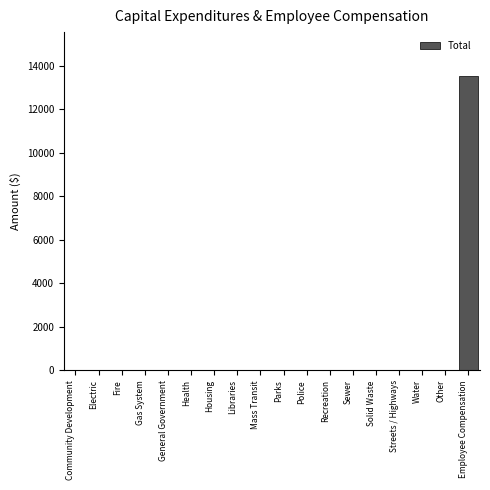

Reading left to right, transcribe all the data shown in this chart.

Community Development=0	Electric=0	Fire=0	Gas System=0	General Government=0	Health=0	Housing=0	Libraries=0	Mass Transit=0	Parks=0	Police=0	Recreation=0	Sewer=0	Solid Waste=0	Streets / Highways=0	Water=0	Other=0	Employee Compensation=13509